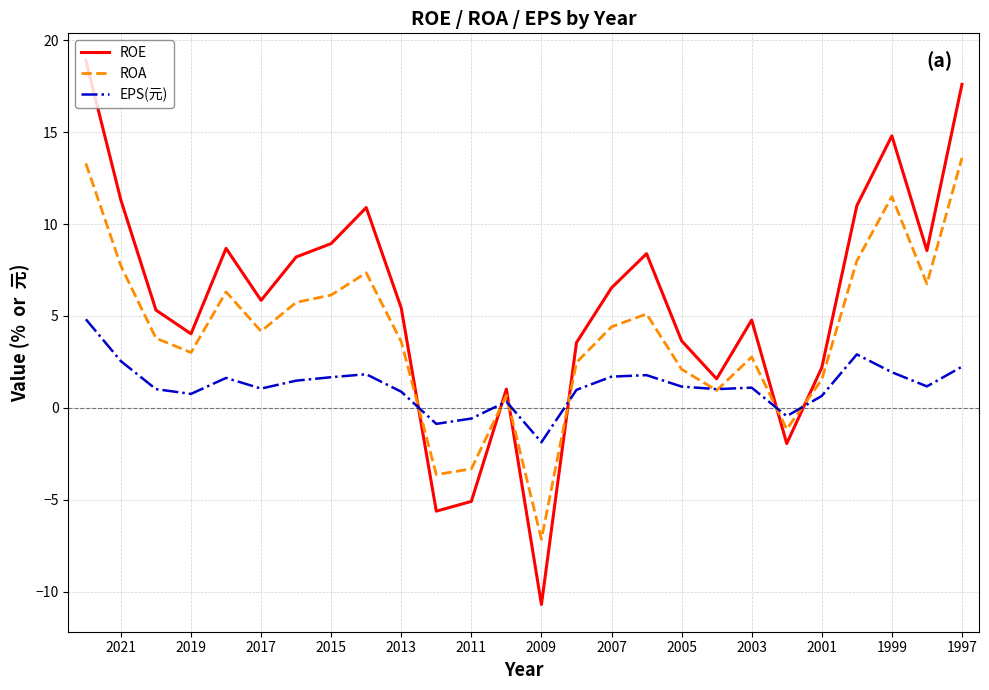

How many negative values does the EPS(元) series have?

4